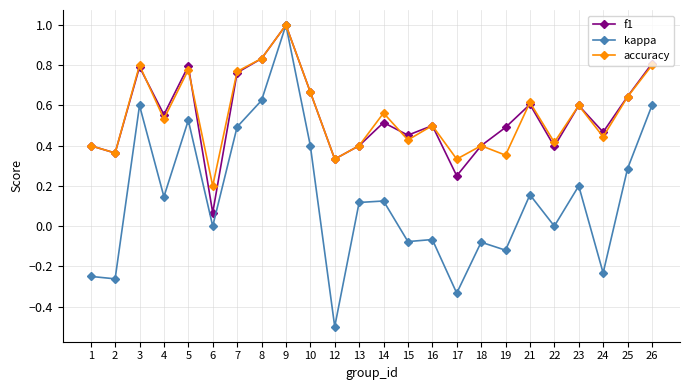

Is this an area chart (filled region under the line)?

No